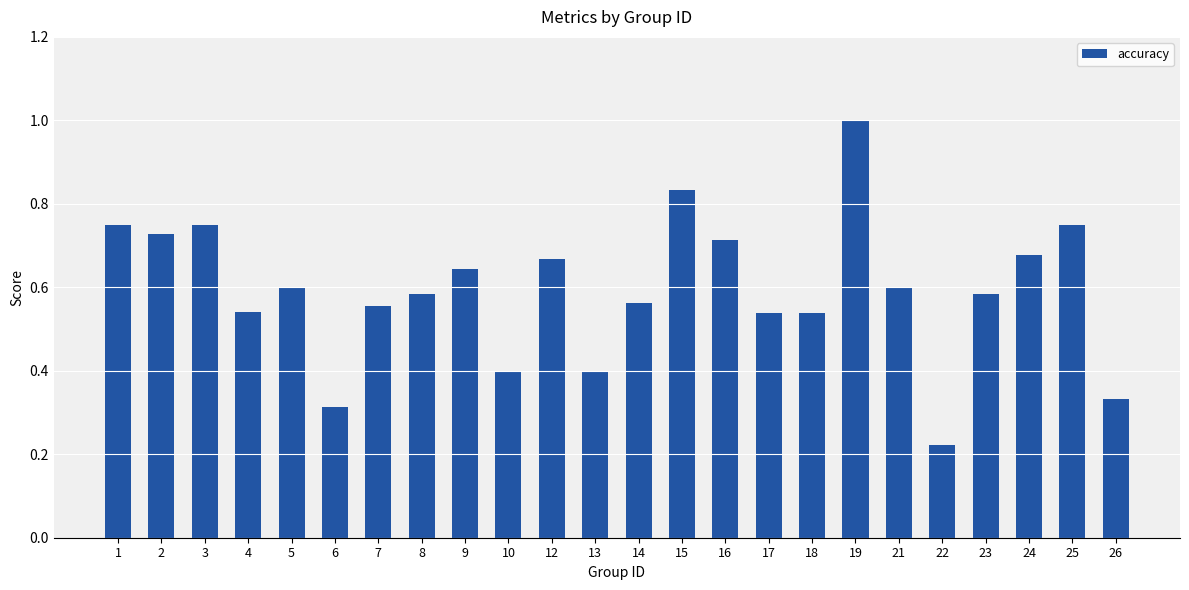

What is the sum of all values?

14.3